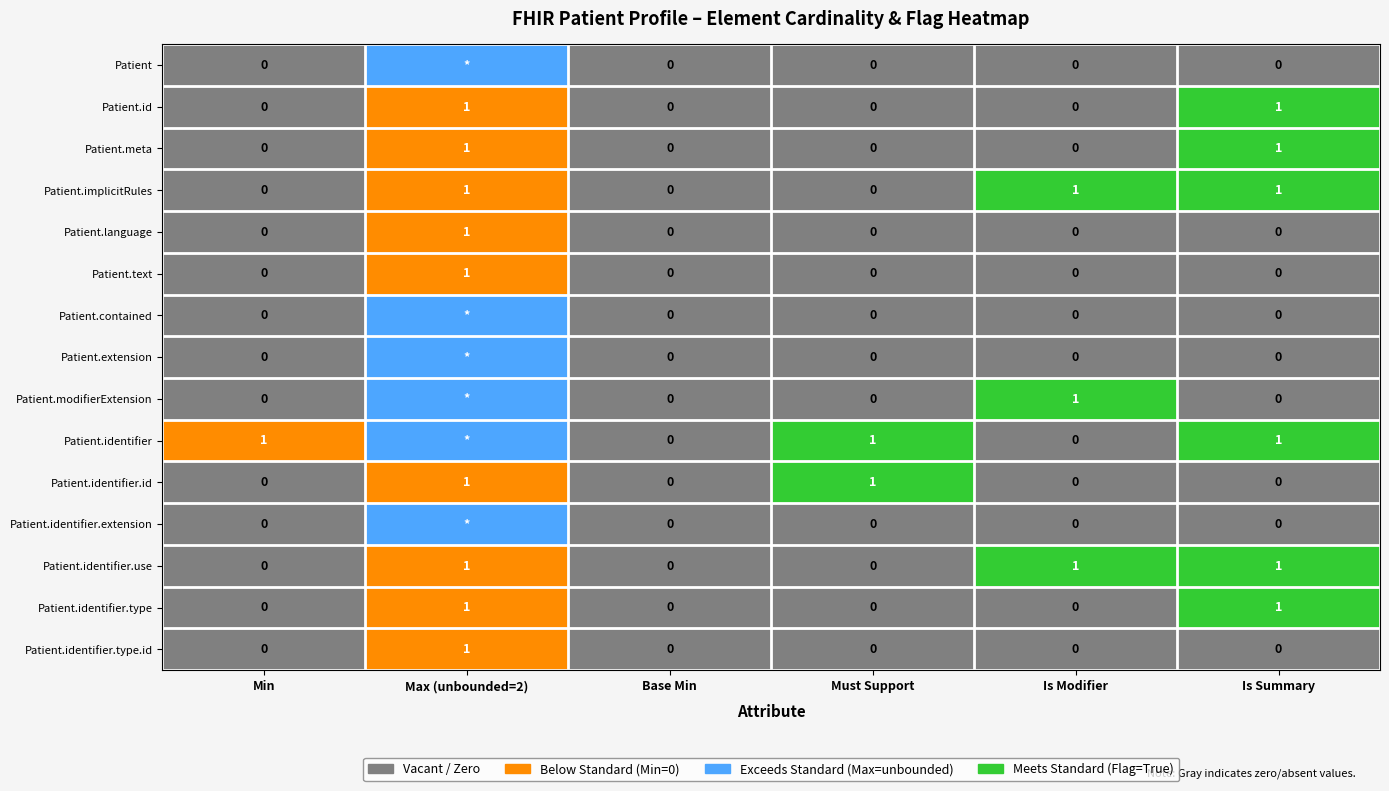

Which has a higher value, Base Min or Min?

Base Min